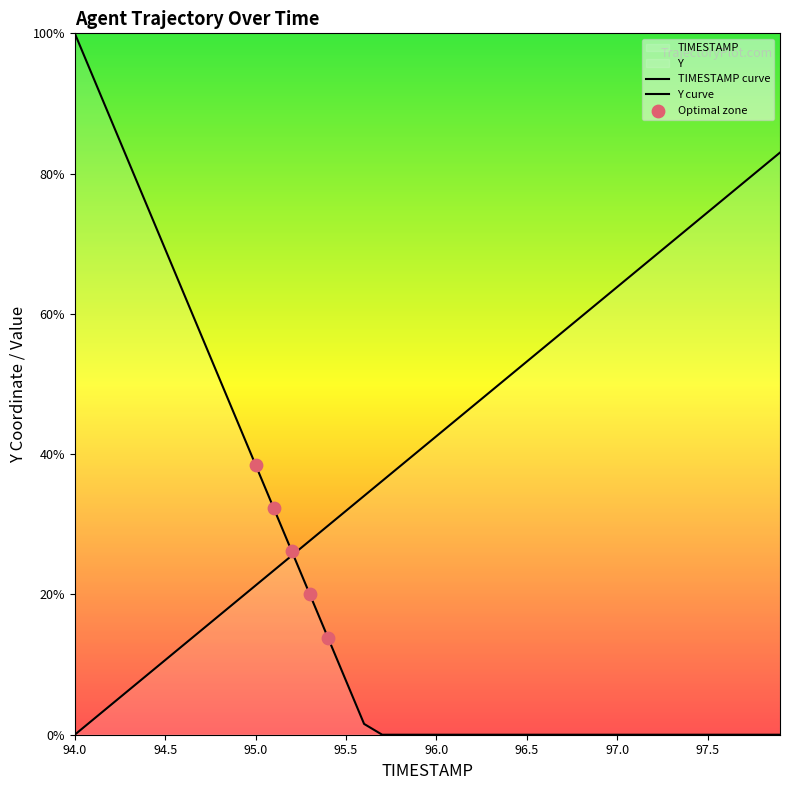

What is the change in value from 94.4 to 95.0?

+12.8